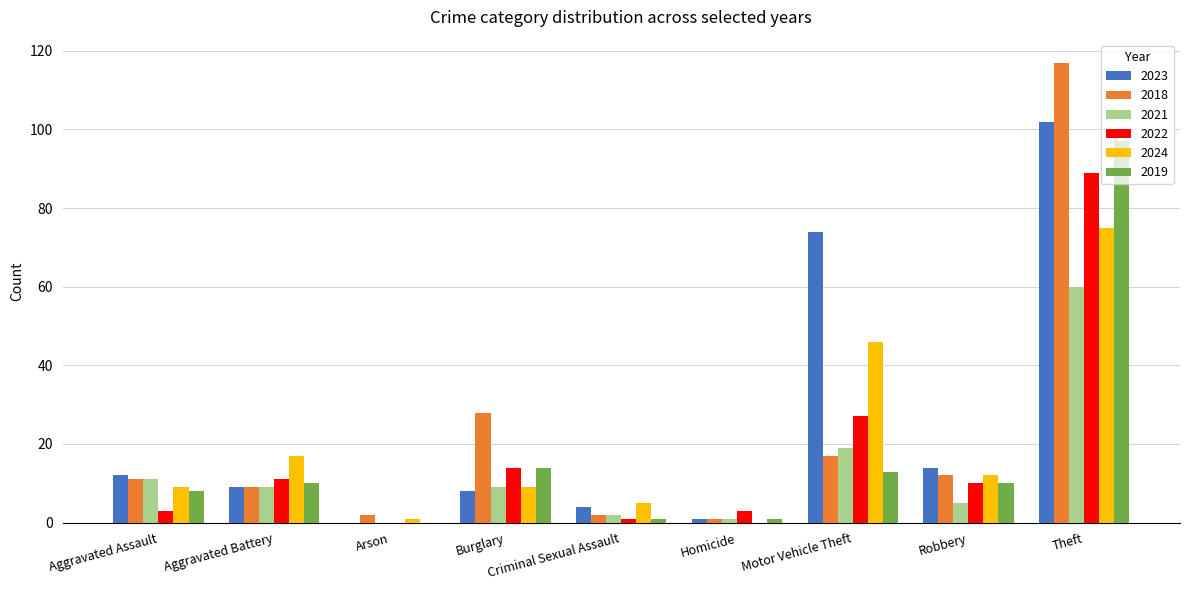

Is it true that 2019 equals 20 at Burglary?

False